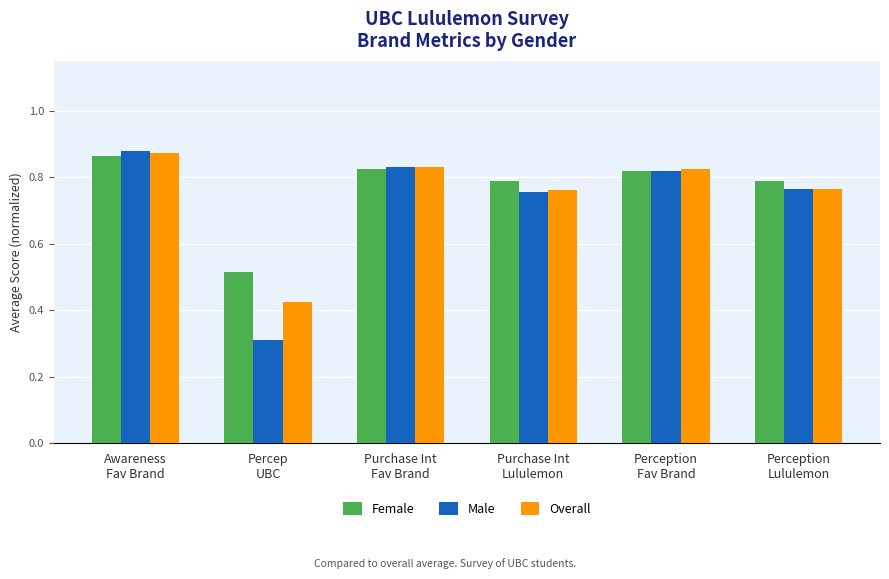

Which series has the widest spread of values?

Male